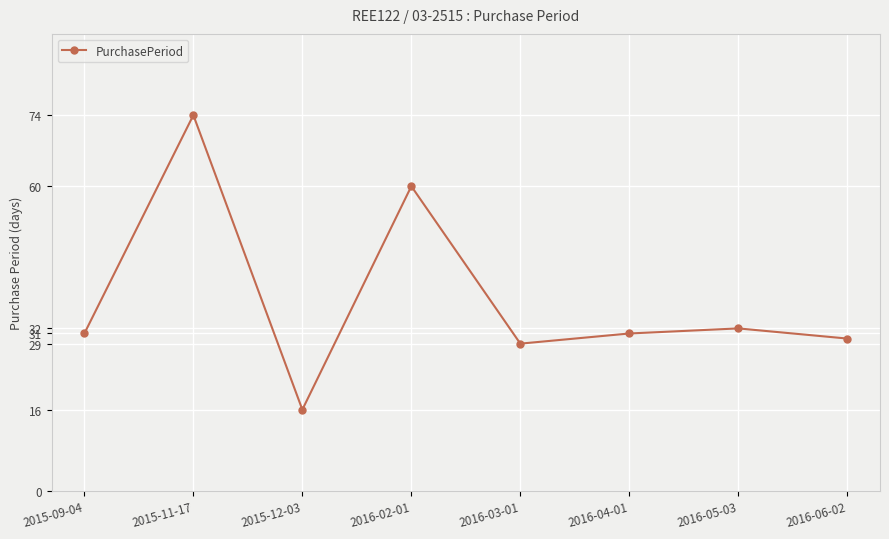

What is the difference between the values at 2015-12-03 and 2015-09-04?

15